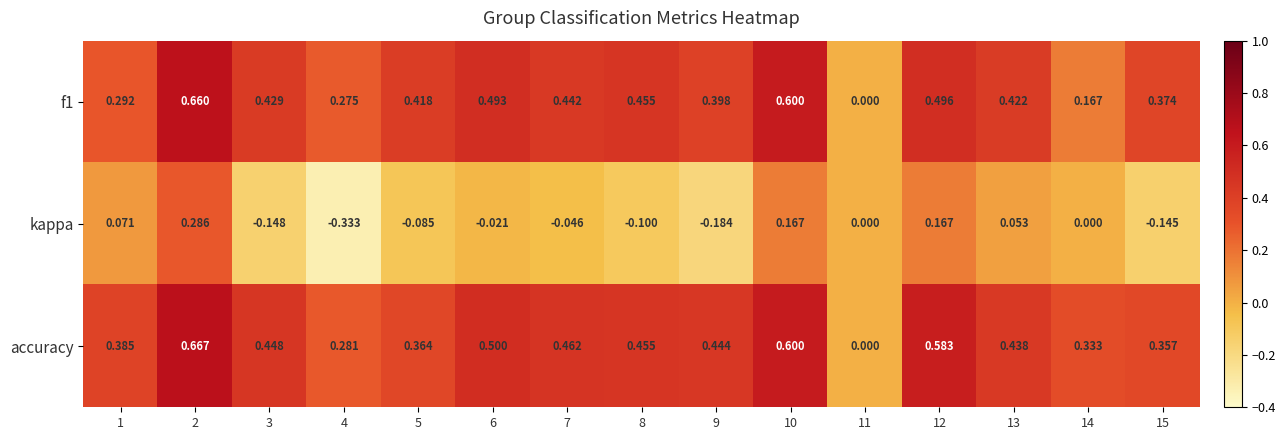

Between 9 and 12, which series saw the biggest shift?

kappa